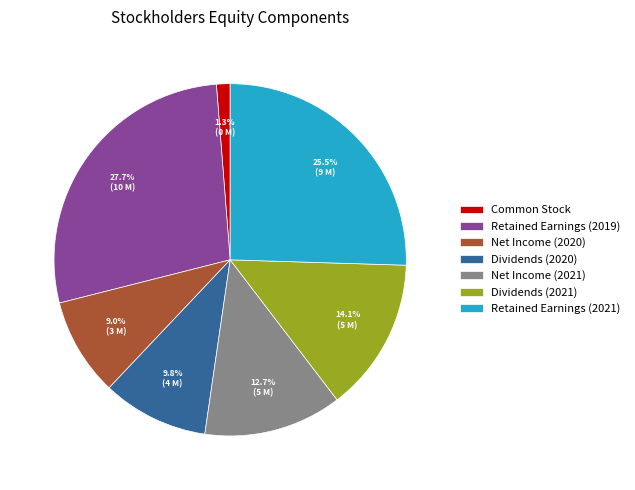

Which slice is the smallest?

Common Stock